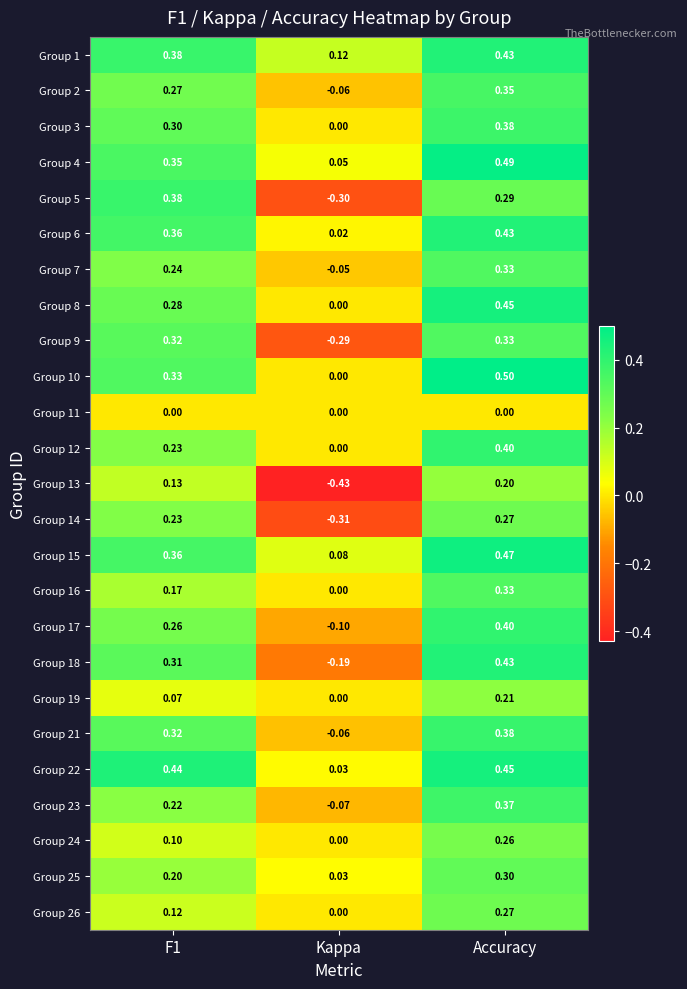

At which label is Group 26 closest to 0?

Kappa